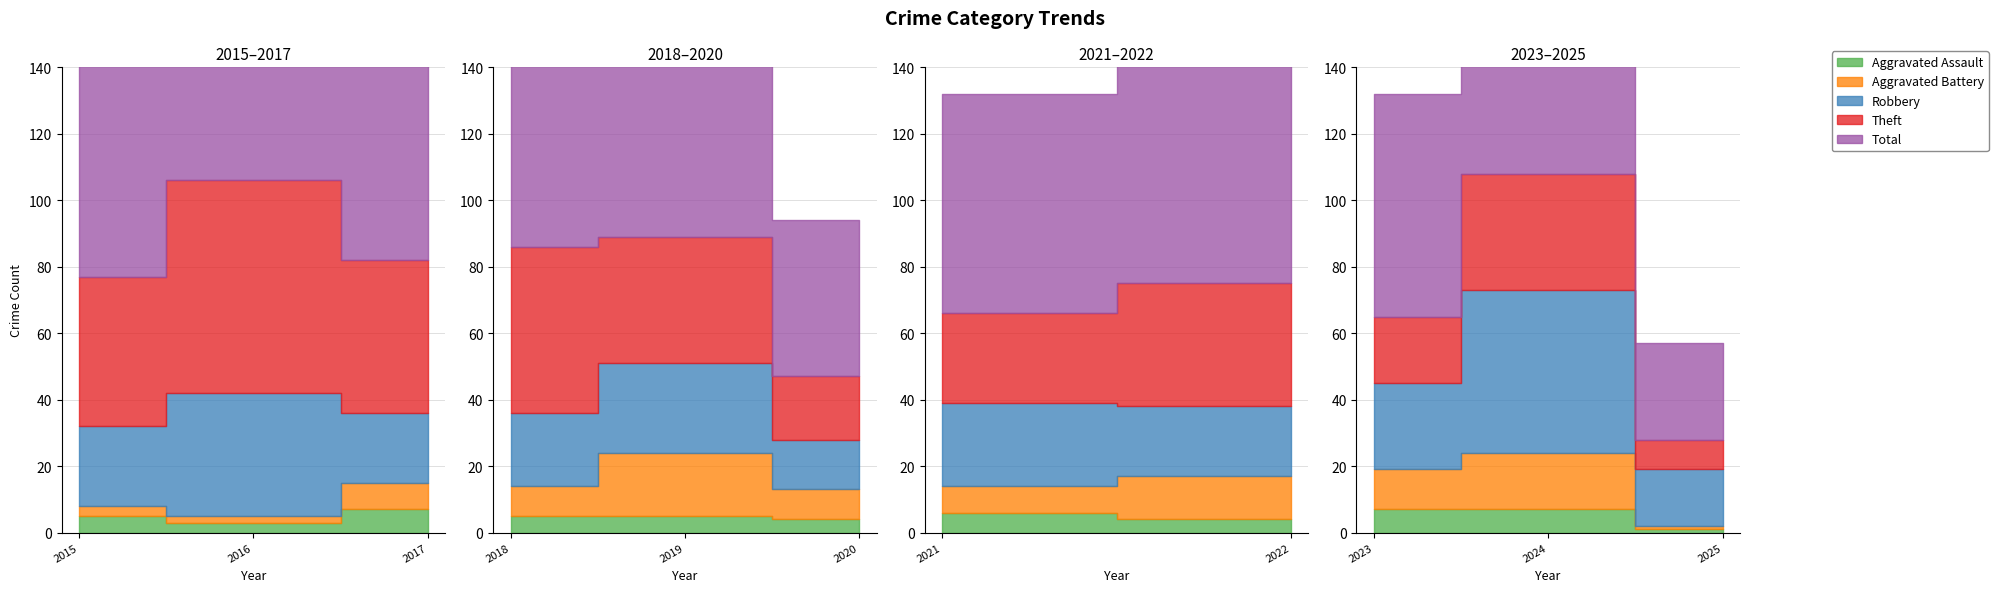

Is the value of Aggravated Assault at 2023 greater than the value of Total at 2018?

No